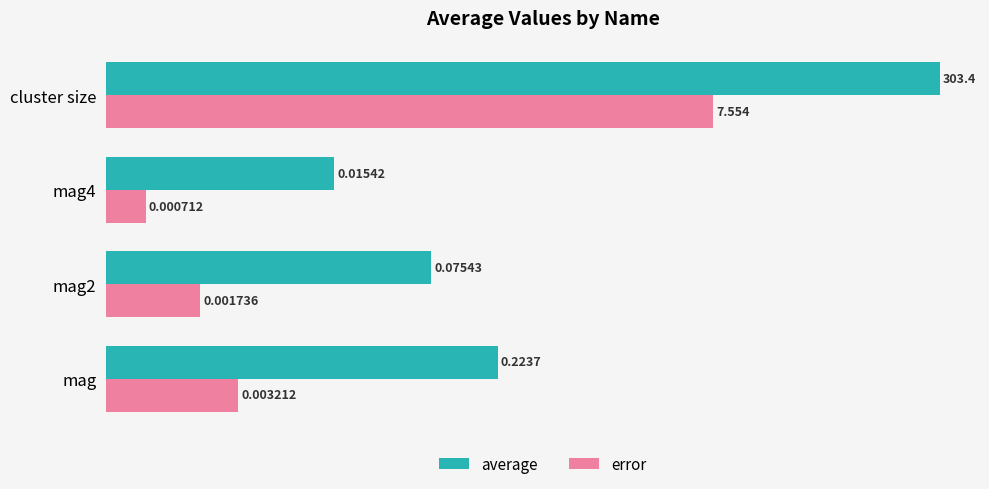

What is the value of the average bar at the 1st from the left?

0.2